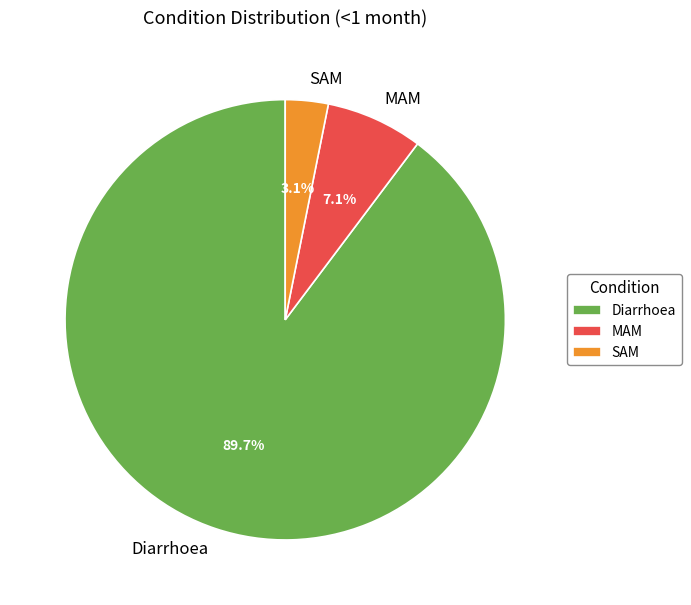

To the nearest percent, what is the difference between the largest and smallest slice percentages?

87%